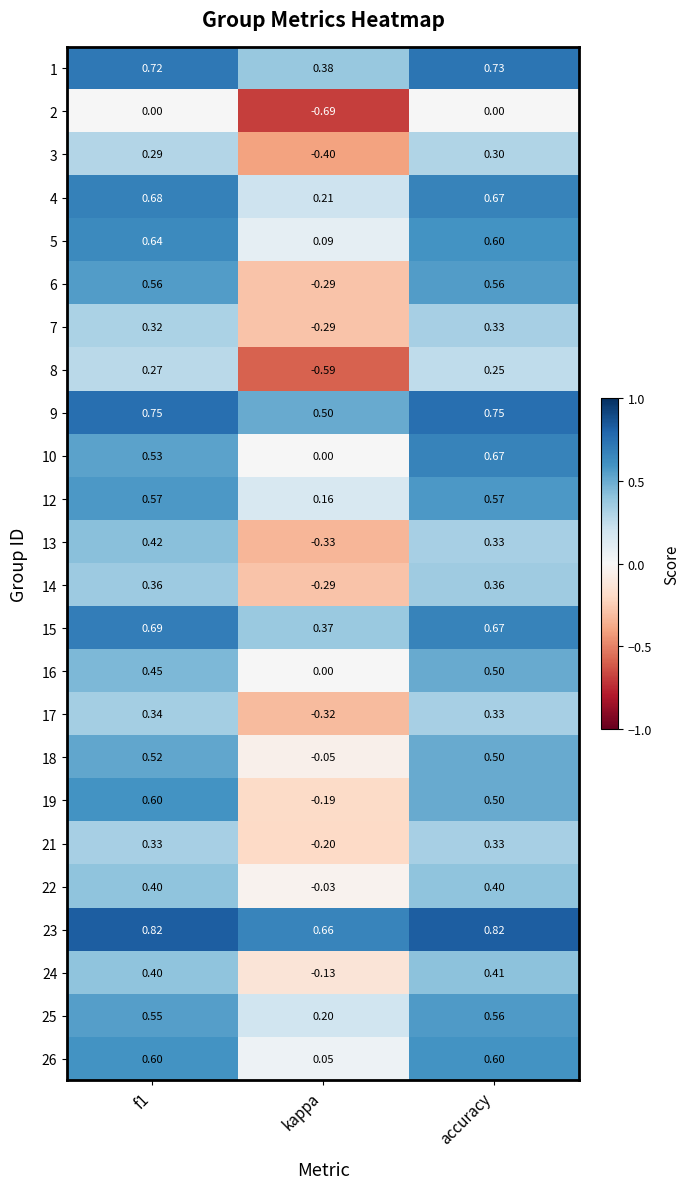

Is the value of 14 at f1 greater than the value of 9 at f1?

No